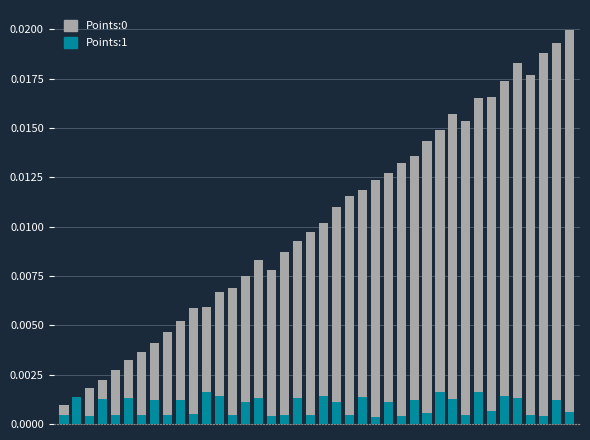

How many bars are there in total?

80